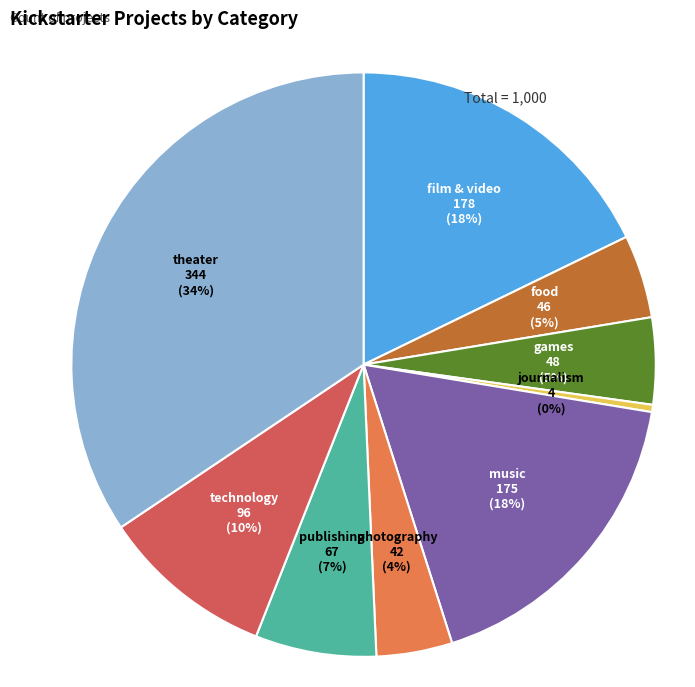

Does any single category account for the majority?

No